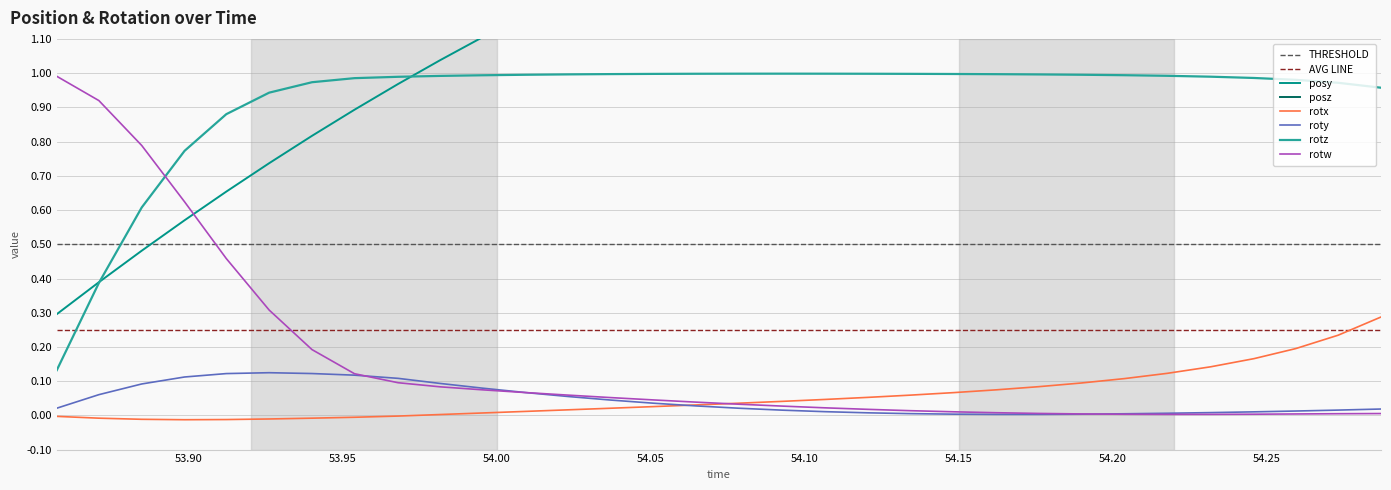

True or false: rotz and rotx cross at least once.

False